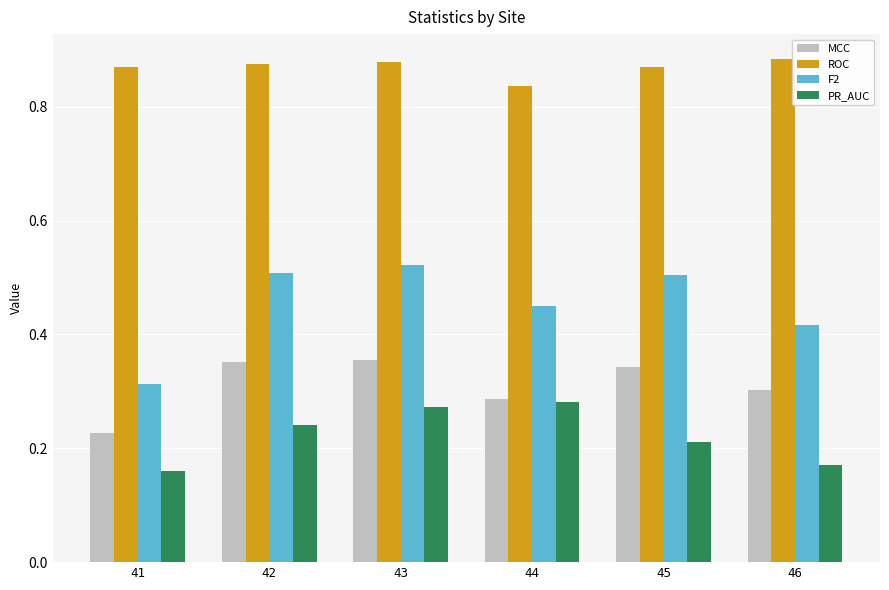

Which category has the lowest value in the MCC series?

41